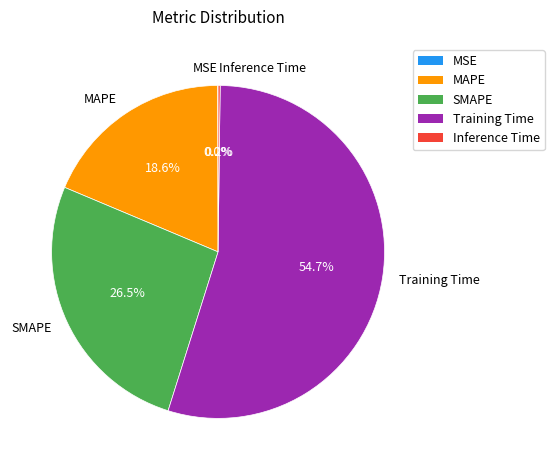

Which has a higher value, MAPE or SMAPE?

SMAPE